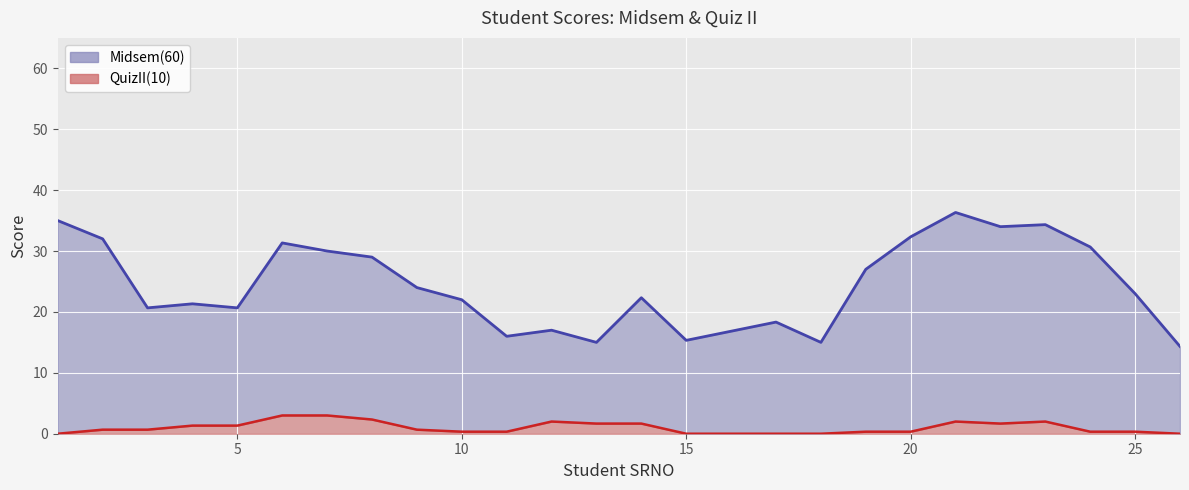

Does the chart display data point markers on the line(s)?

No